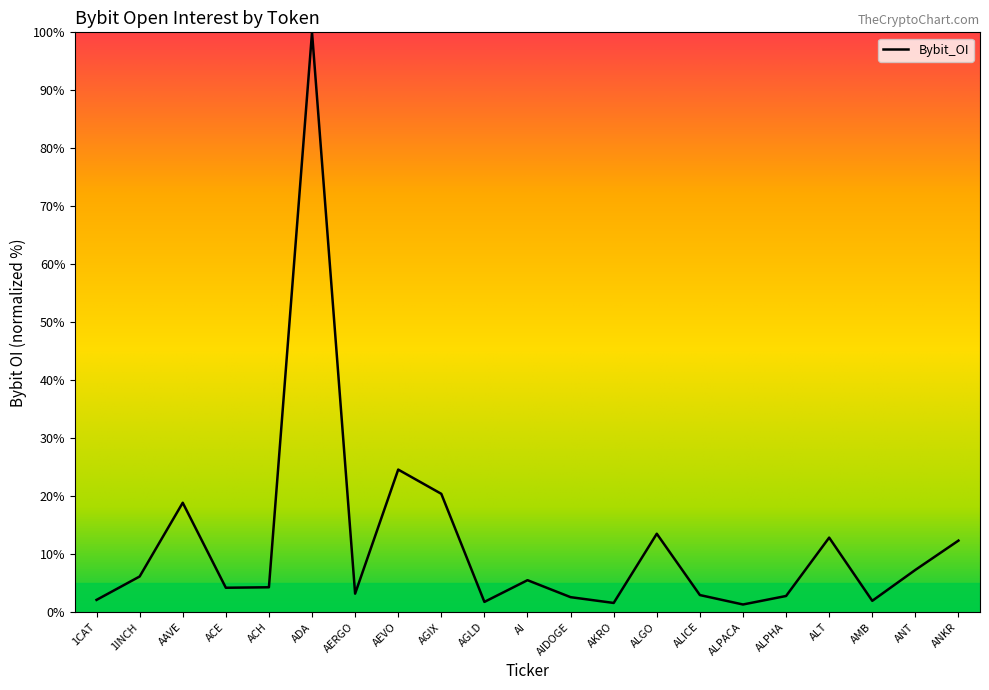

At which label is the value closest to 50?

AEVO